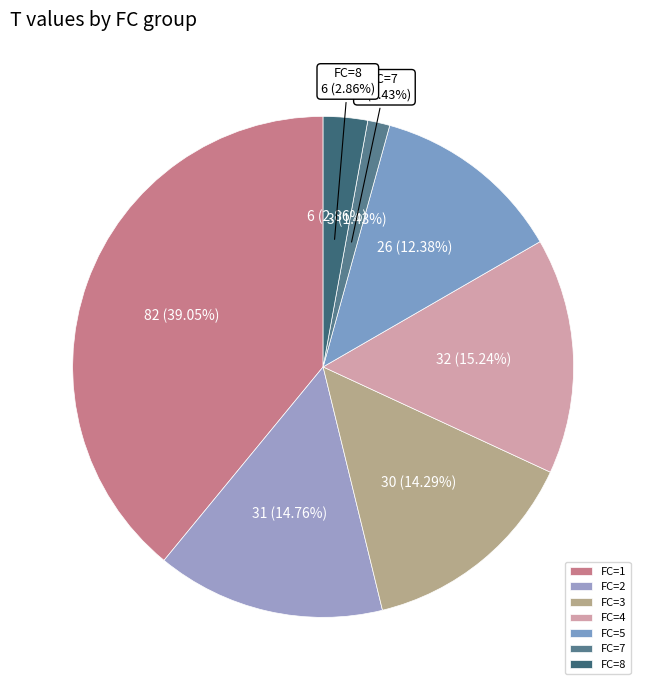

What is the largest slice in the pie chart?

1